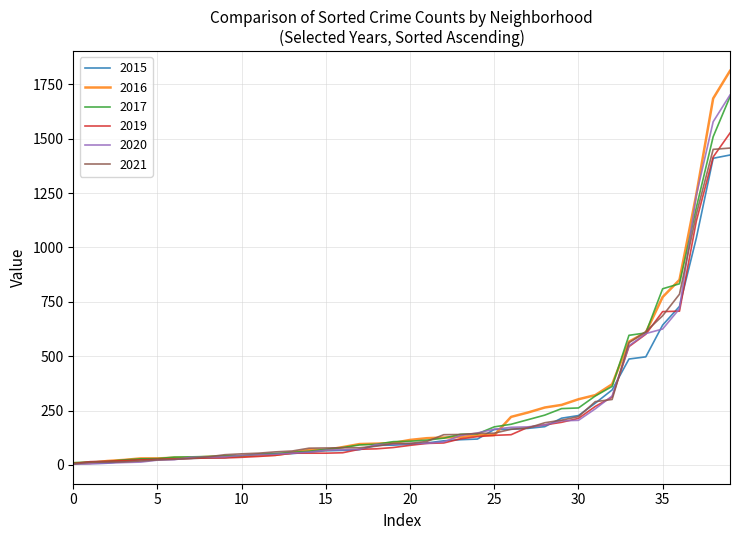

Which series has the largest range (max minus min)?

2016